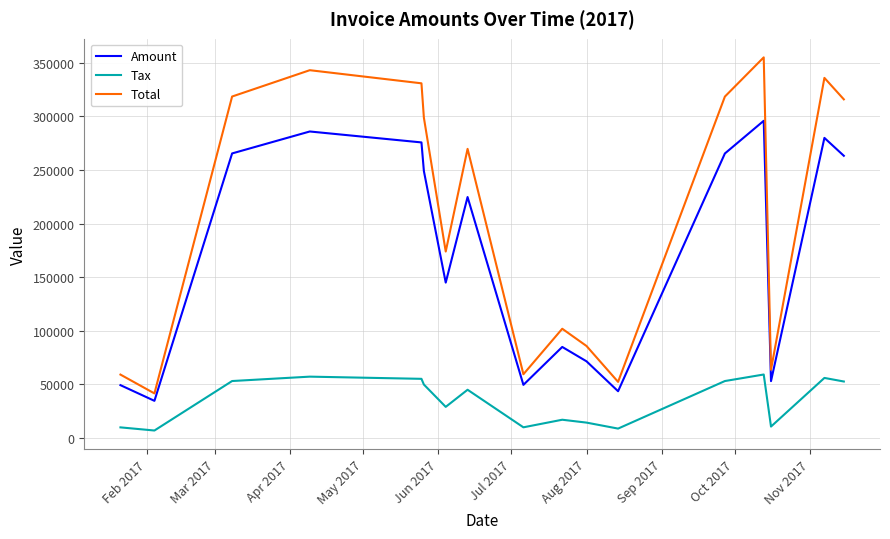

True or false: Tax and Total intersect in this chart.

False